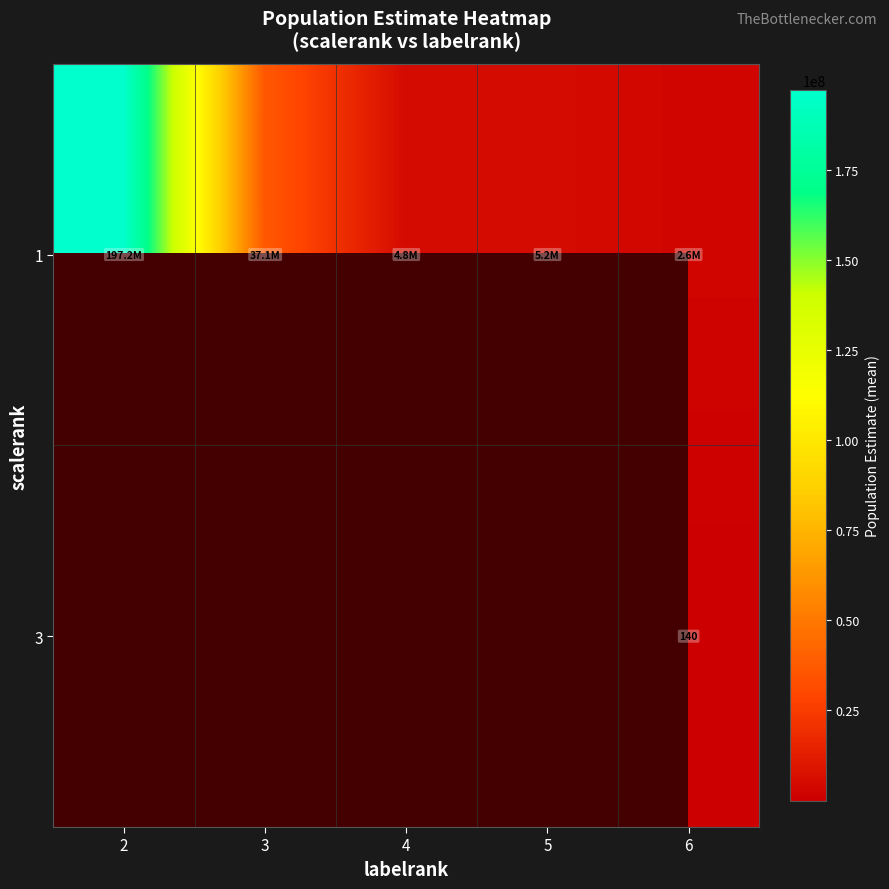

At how many categories does at least one series exceed 181246541?

1